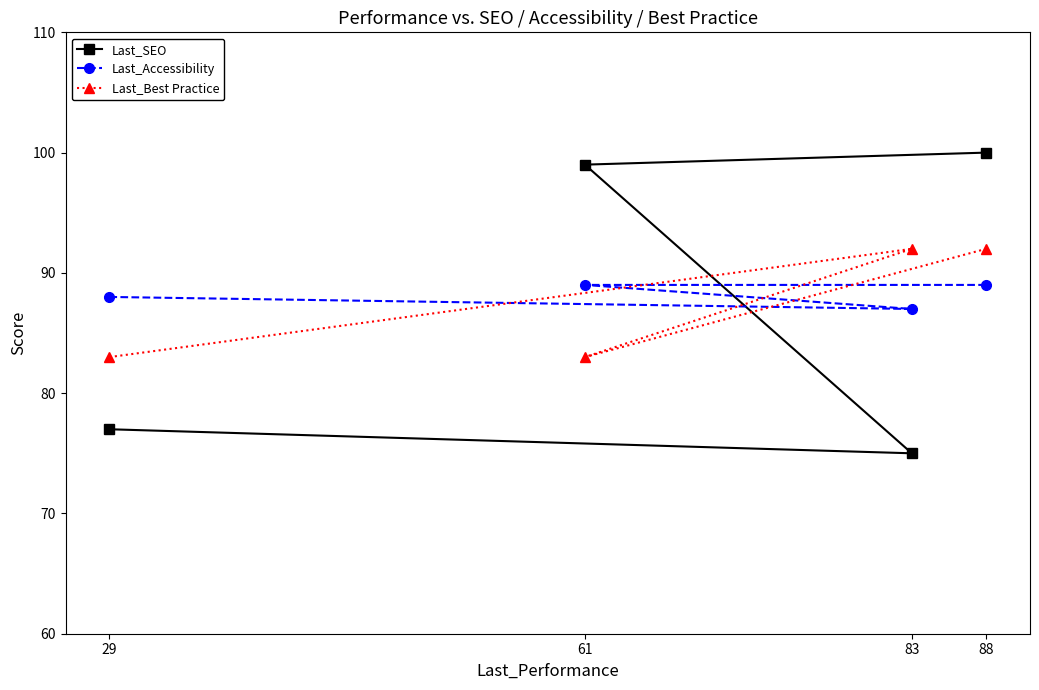

What is the value of the Last_SEO point at the 1st from the left?

77